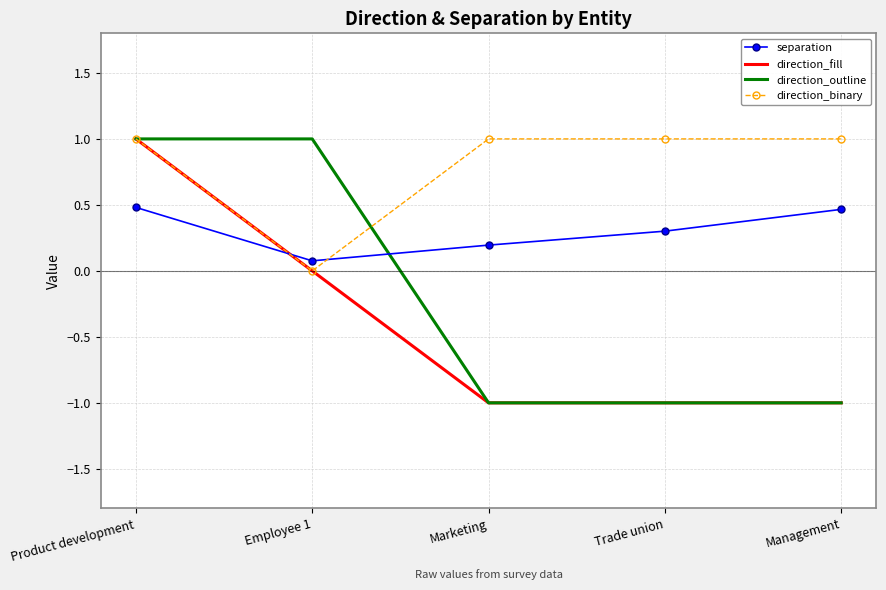

What position from the right is Trade union?

2